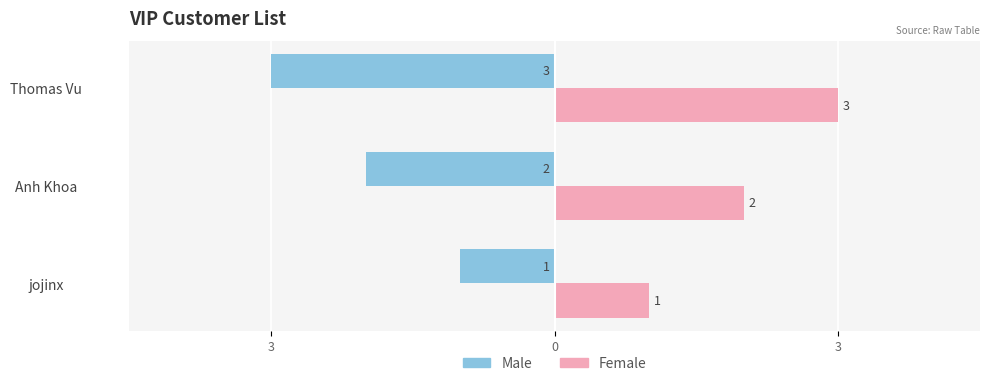

Reading left to right, extract all data points from this chart.

Male: -1	-2	-3
Female: 1	2	3